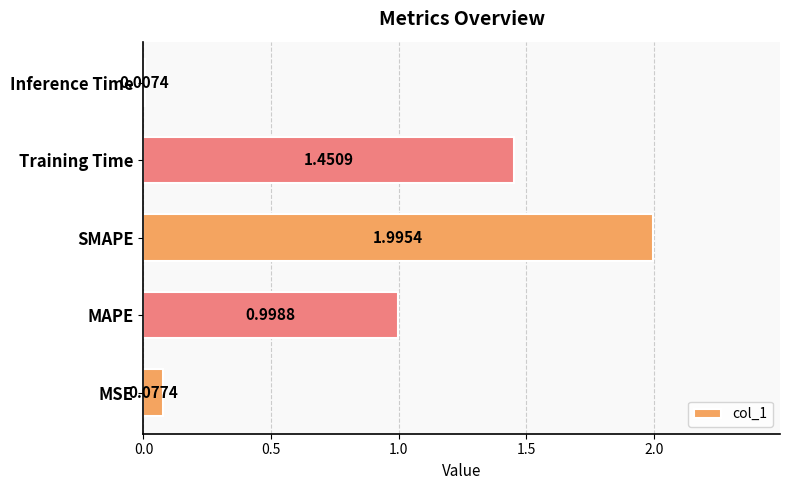

Which category has the highest value across all series?

SMAPE